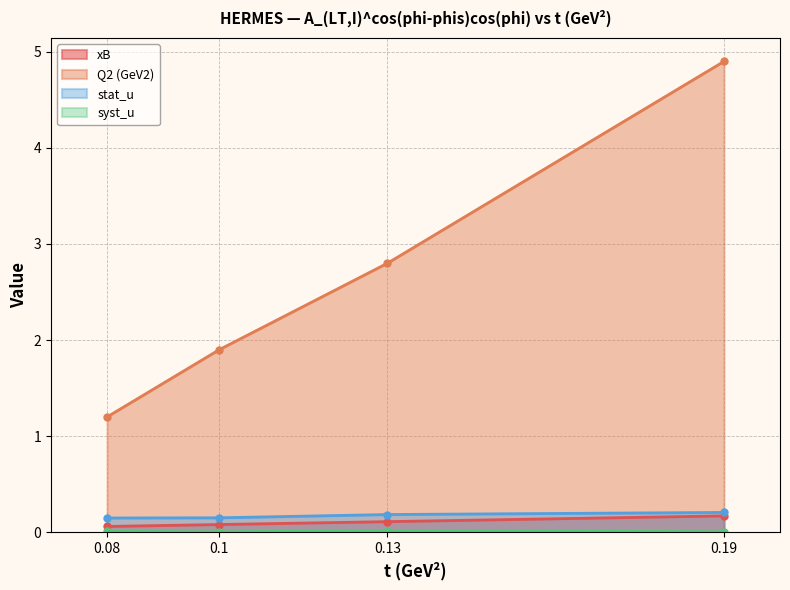

True or false: xB and Q2 (GeV2) intersect in this chart.

False